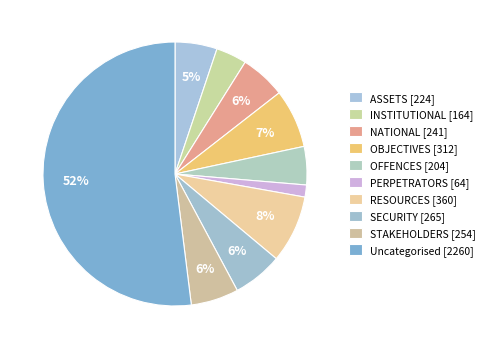

Is there a majority slice in this chart?

Yes